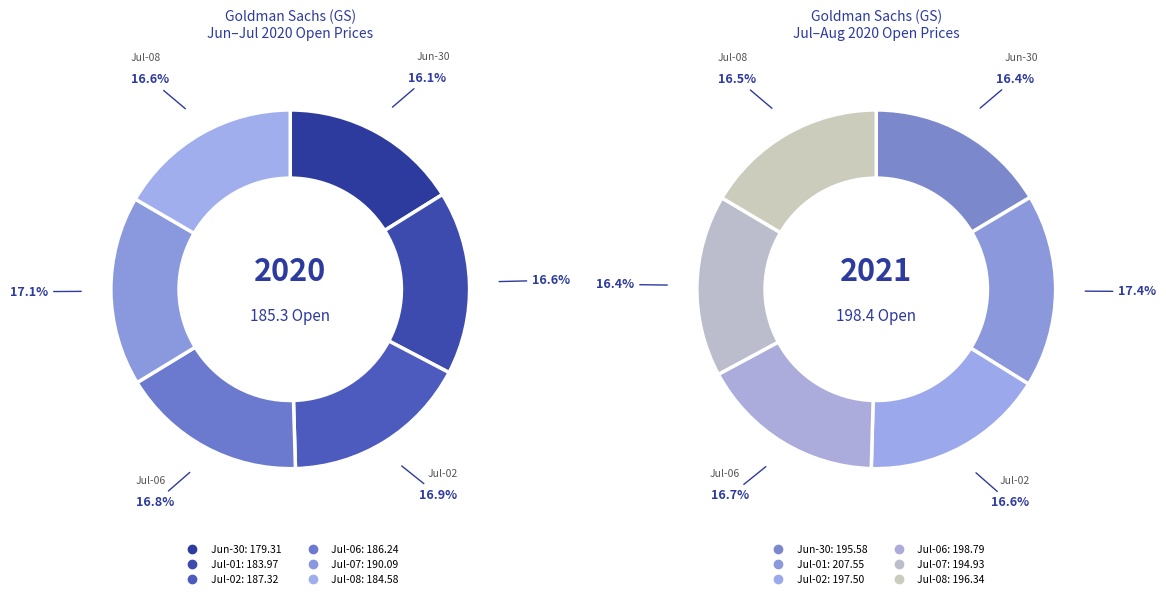

Which series has the largest range (max minus min)?

open_values_2021